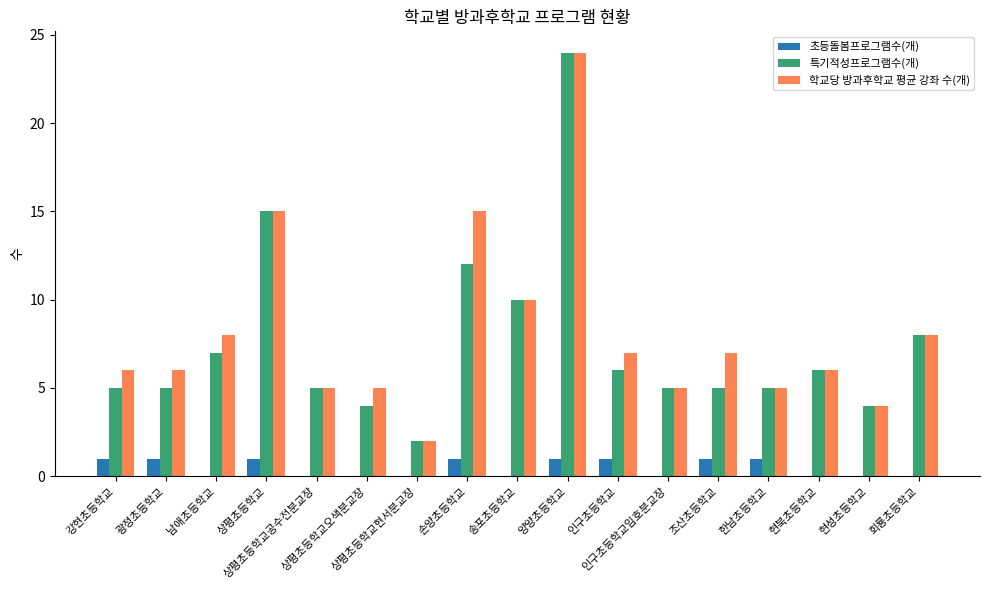

Which series has the largest total across all categories?

학교당 방과후학교 평균 강좌 수(개)